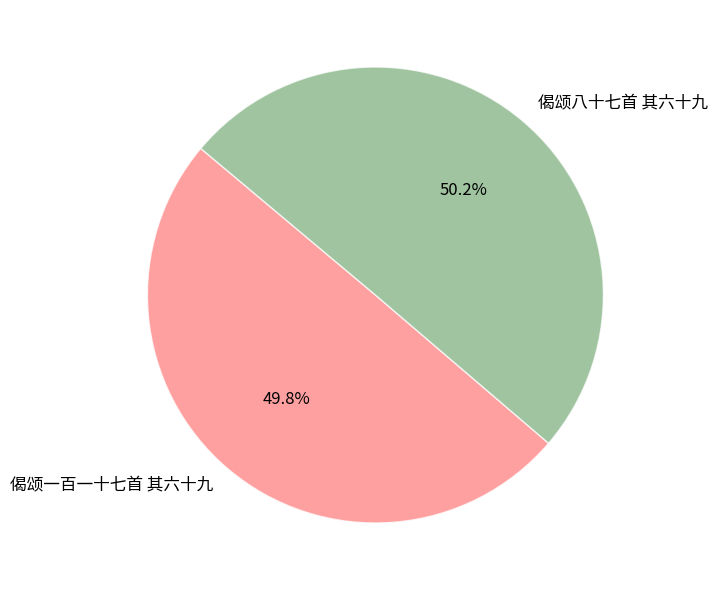

What is the ratio of the value at 偈颂一百一十七首 其六十九 to the value at 偈颂八十七首 其六十九?

1.0